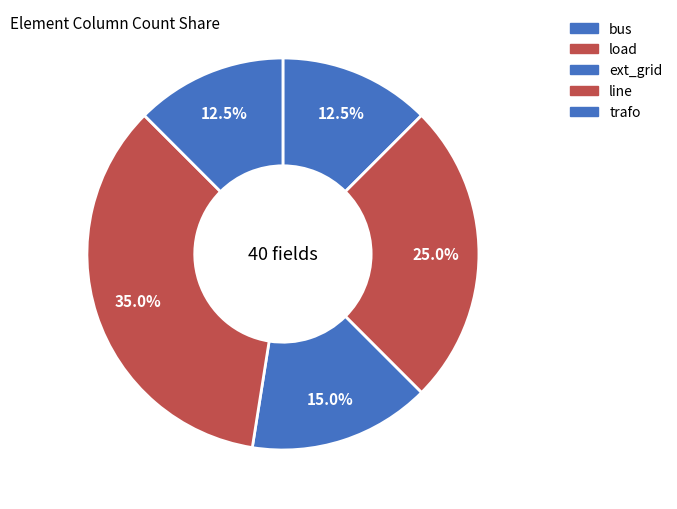

What is the largest slice in the pie chart?

line